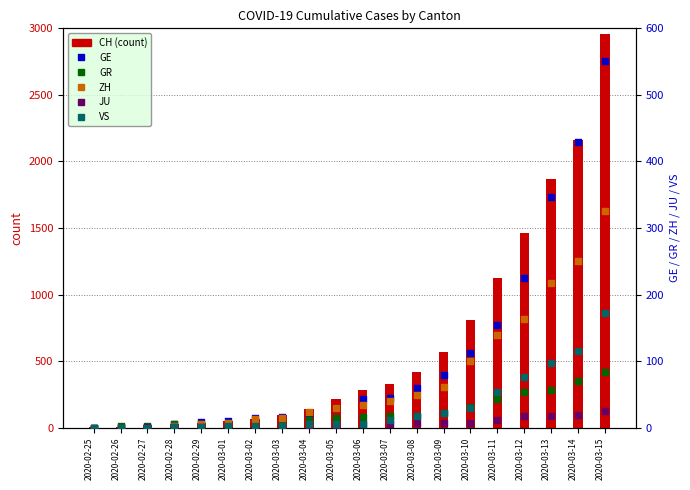

Which series contains the lowest Y value?

GE